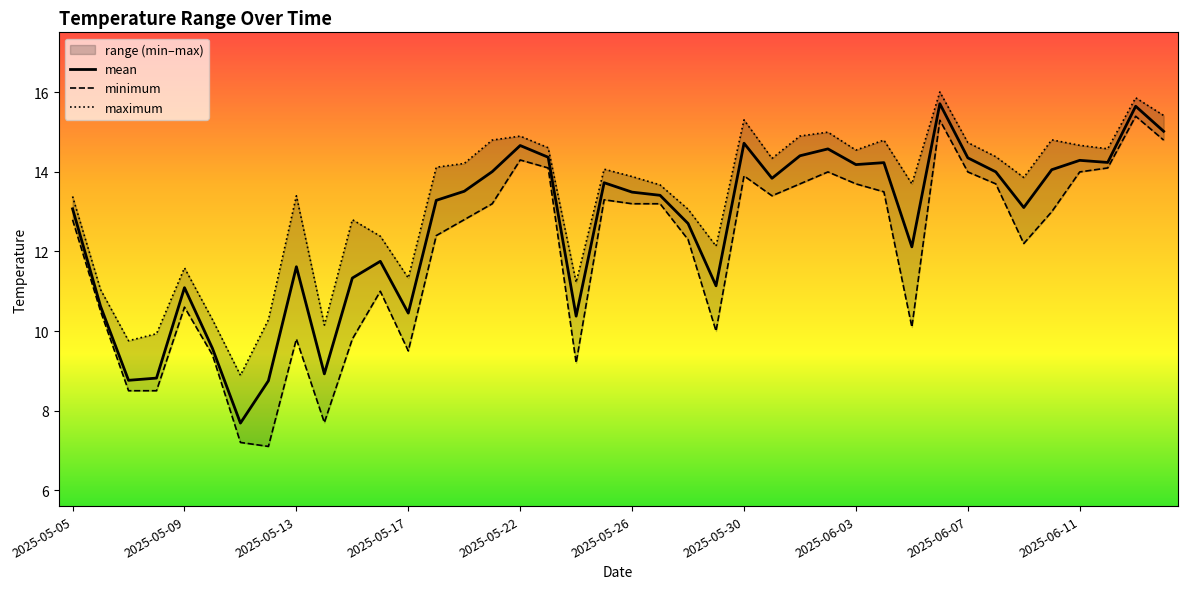

Reading left to right, list all the values displayed in this chart.

minimum: 12.8	10.5	8.5	8.5	10.6	9.4	7.2	7.1	9.8	7.7	9.8	11.0	9.5	12.4	12.8	13.2	14.3	14.1	9.2	13.3	13.2	13.2	12.3	10.0	13.9	13.4	13.7	14.0	13.7	13.5	10.1	15.3	14.0	13.7	12.2	13.0	14.0	14.1	15.4	14.8
maximum: 13.4	11.0	9.8	9.9	11.6	10.3	8.9	10.3	13.4	10.1	12.8	12.4	11.3	14.1	14.2	14.8	14.9	14.6	11.2	14.1	13.9	13.7	13.1	12.1	15.3	14.3	14.9	15.0	14.5	14.8	13.7	16.0	14.7	14.4	13.9	14.8	14.7	14.6	15.9	15.4
mean: 13.1	10.6	8.8	8.8	11.1	9.6	7.7	8.7	11.6	8.9	11.3	11.8	10.5	13.3	13.5	14.0	14.7	14.4	10.4	13.7	13.5	13.4	12.7	11.1	14.7	13.8	14.4	14.6	14.2	14.2	12.1	15.7	14.4	14.0	13.1	14.1	14.3	14.2	15.7	15.0